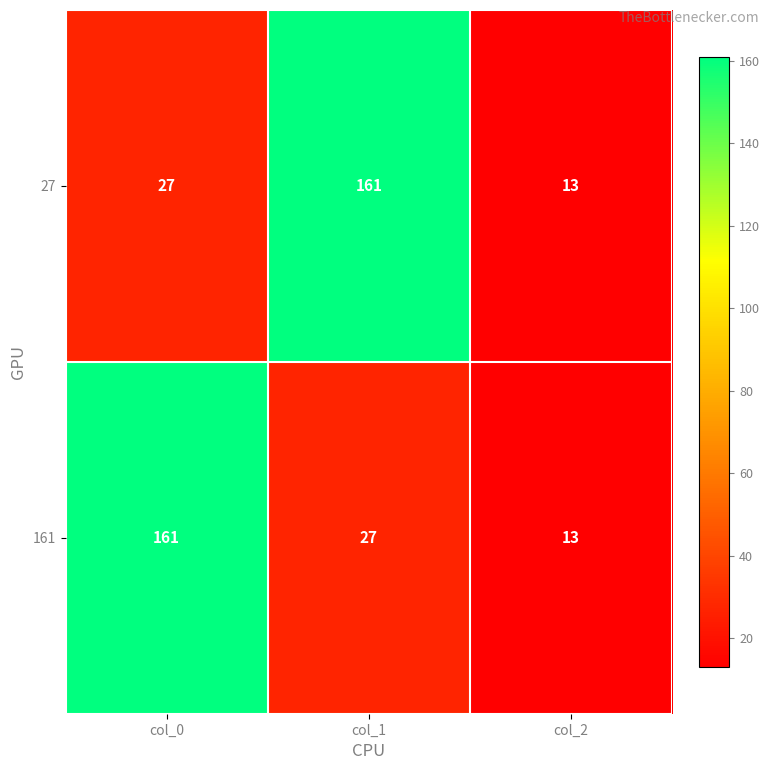

Reading left to right, transcribe all the data shown in this chart.

27: col_0=27	col_1=161	col_2=13
161: col_0=161	col_1=27	col_2=13